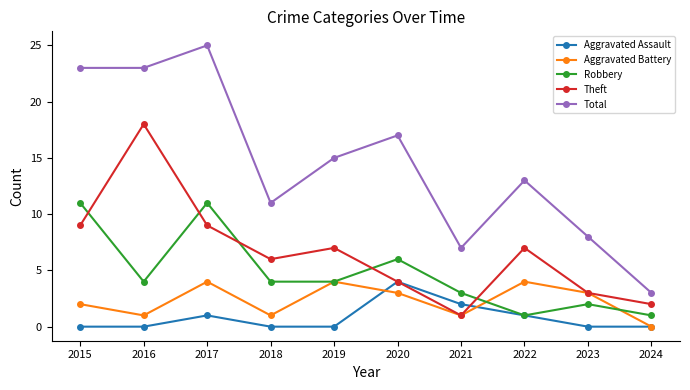

Which series has the largest range (max minus min)?

Total